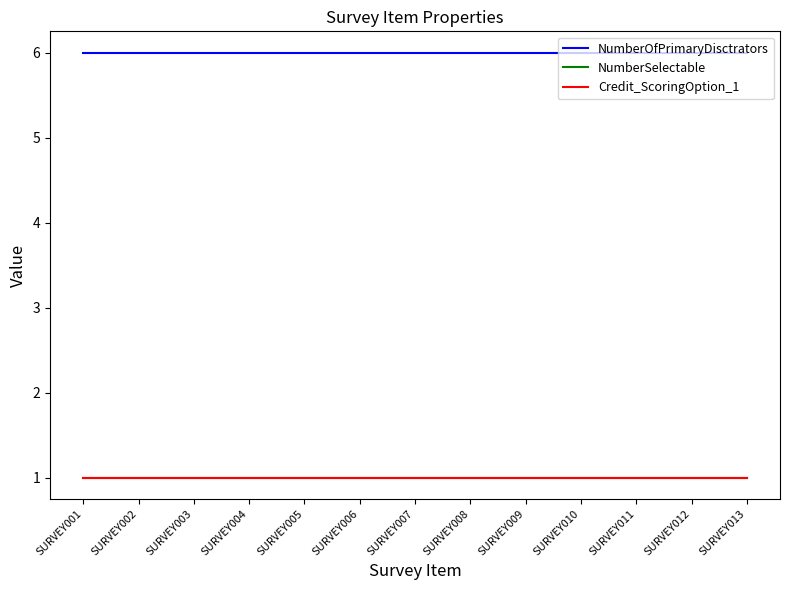

Does the chart have visible grid lines?

No